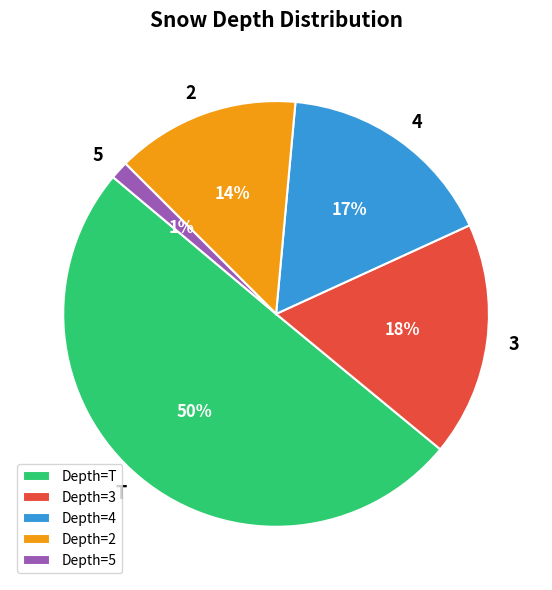

What percentage is the 3 slice, to the nearest percent?

18%